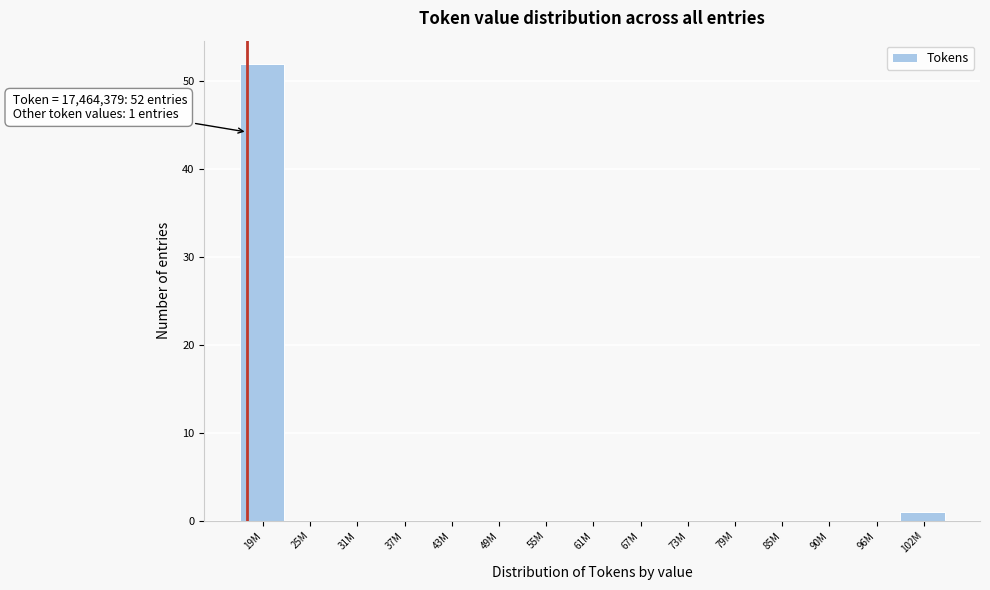

Reading left to right, list all the values displayed in this chart.

19M=52	25M=0	31M=0	37M=0	43M=0	49M=0	55M=0	61M=0	67M=0	73M=0	79M=0	85M=0	90M=0	96M=0	102M=1